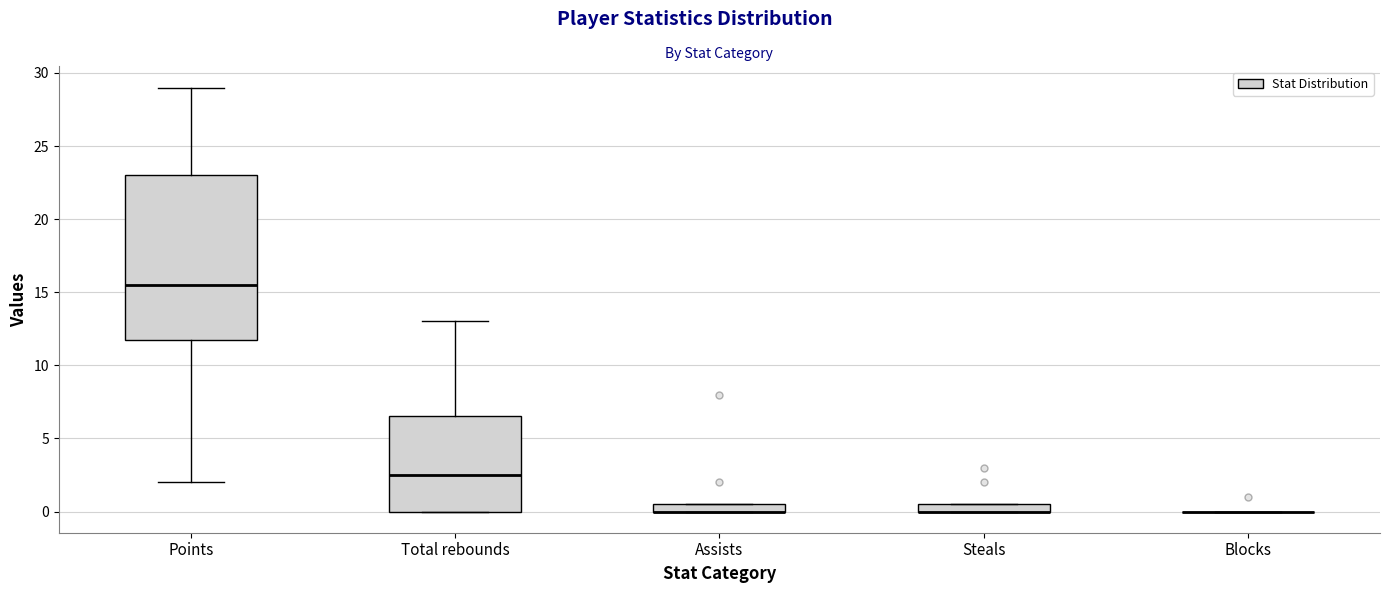

Comparing the boxes themselves (not the whiskers), which one is the tallest?

Points